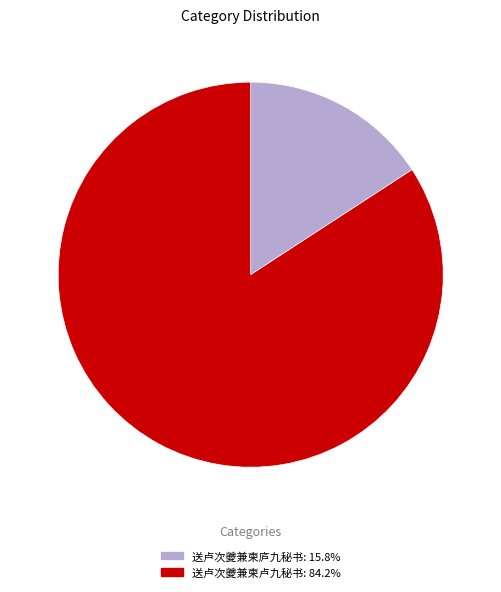

How many segments does this pie chart have?

2